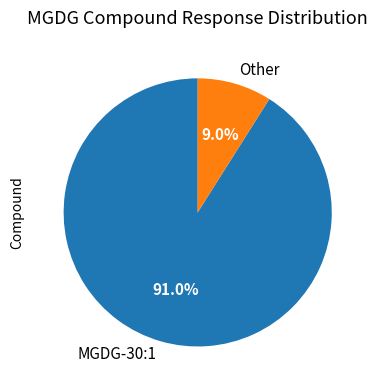

How many slices are in this pie chart?

2